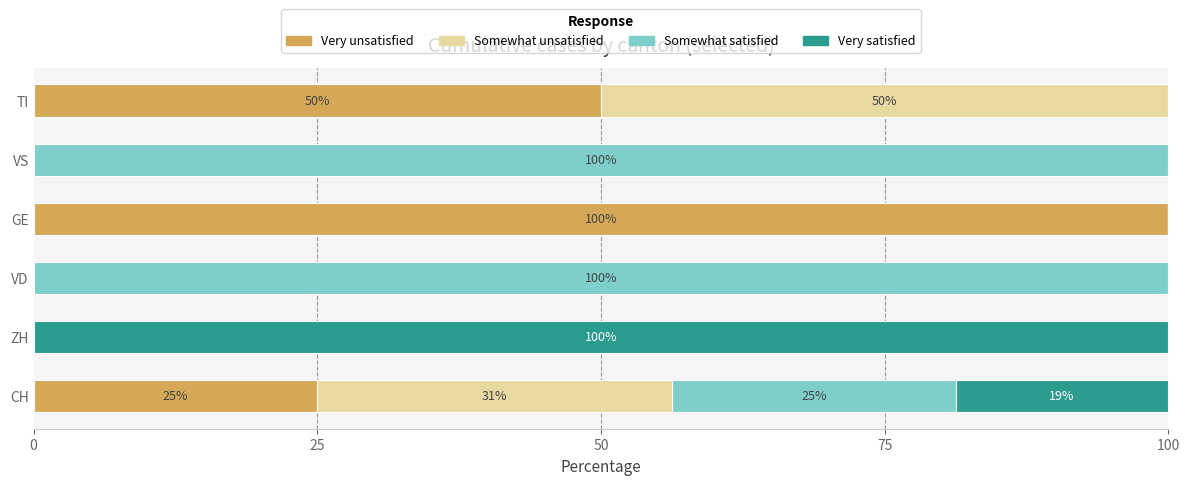

What are all the series names shown in the legend?

Very unsatisfied, Somewhat unsatisfied, Somewhat satisfied, Very satisfied